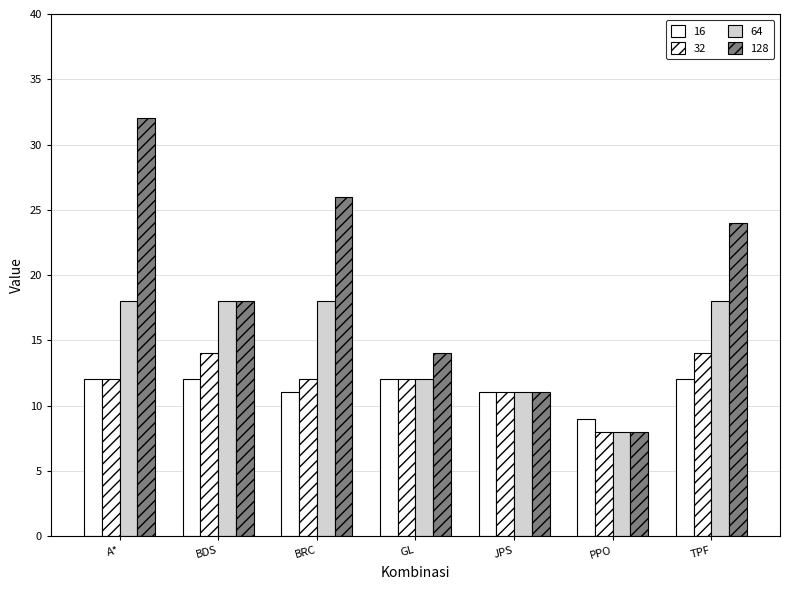

What is the average value of the 64 series?

15